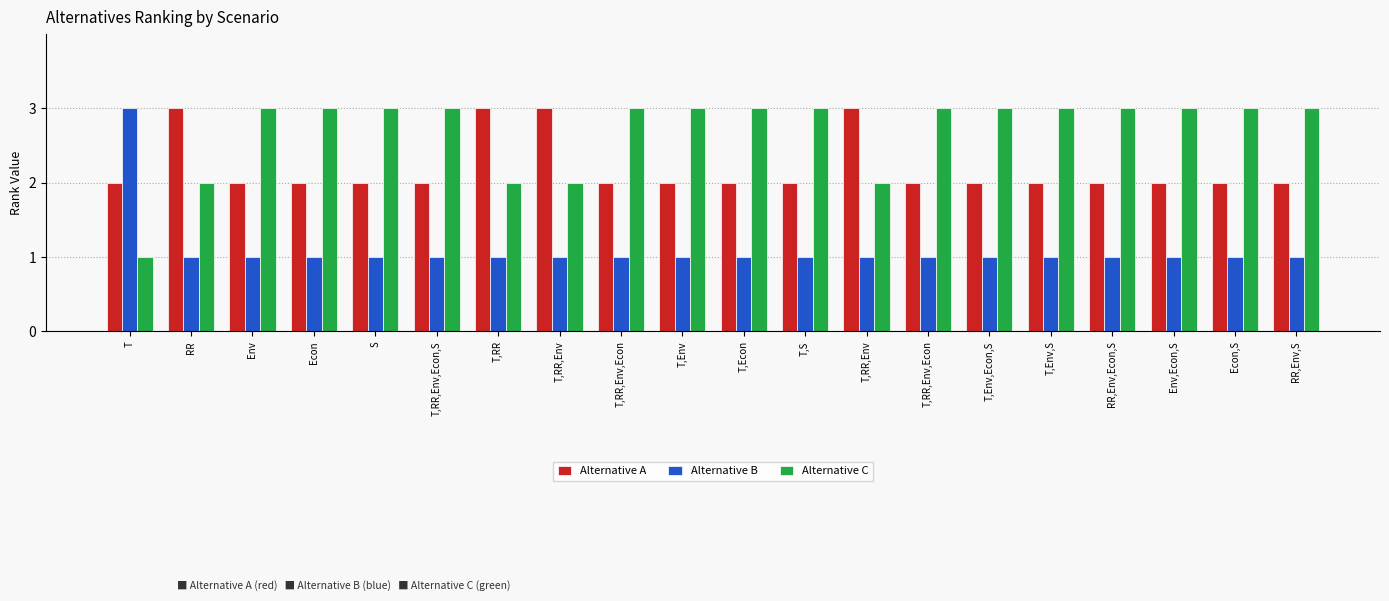

Rank the categories by Alternative C value from highest to lowest.

Env, Econ, S, T,RR,Env,Econ,S, T,RR,Env,Econ, T,Env, T,Econ, T,S, T,RR,Env,Econ, T,Env,Econ,S, T,Env,S, RR,Env,Econ,S, Env,Econ,S, Econ,S, RR,Env,S, RR, T,RR, T,RR,Env, T,RR,Env, T